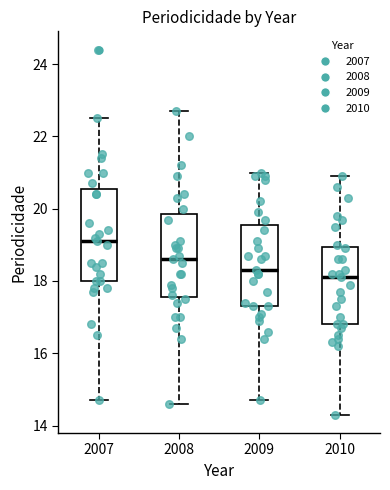

Reading left to right, read every box against the y-axis: the position of its median line, the range the box covers, and the ends of its whiskers. The values are not printed on the chart, so give them approximately, as read against the axis.

2007: median 19.2, box 18.0 to 20.6, whiskers 14.8 to 22.6
2008: median 18.6, box 17.6 to 19.8, whiskers 14.6 to 22.8
2009: median 18.4, box 17.4 to 19.6, whiskers 14.8 to 21.0
2010: median 18.2, box 16.8 to 19.0, whiskers 14.4 to 21.0